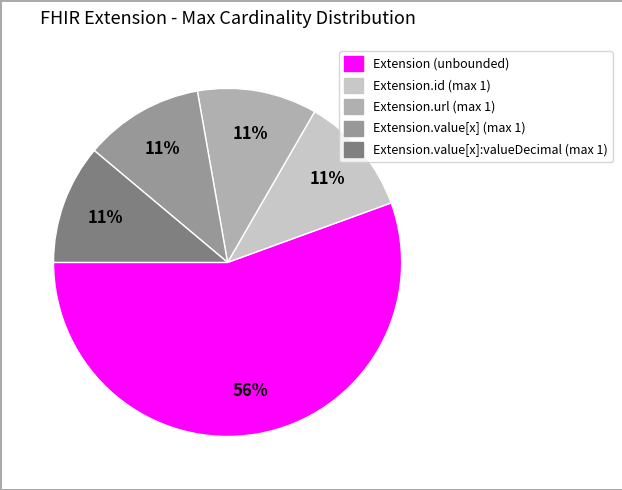

Is there any slice that represents more than half of the pie?

Yes